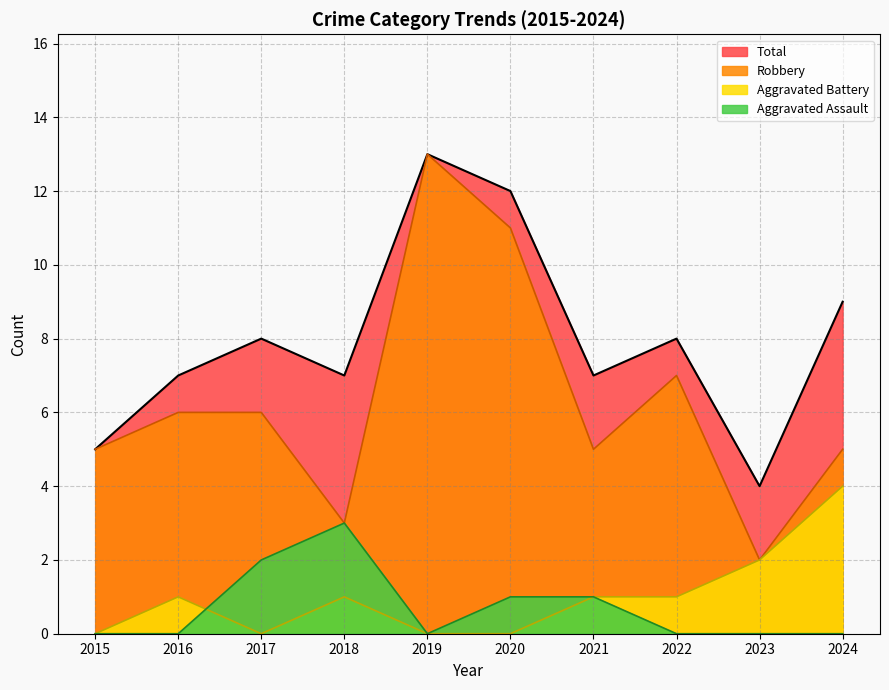

True or false: Total and Aggravated Battery cross at least once.

False